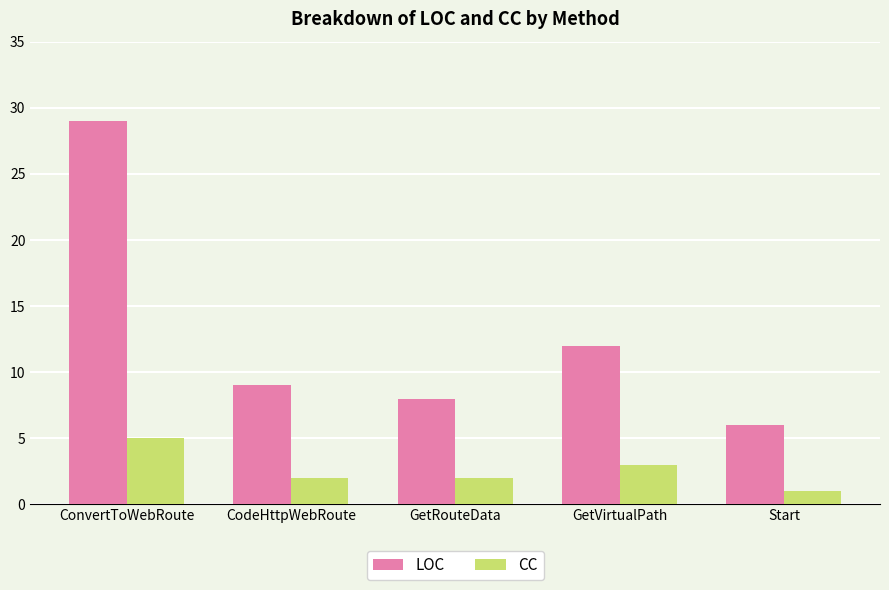

List the series in order of their overall mean, highest first.

LOC, CC